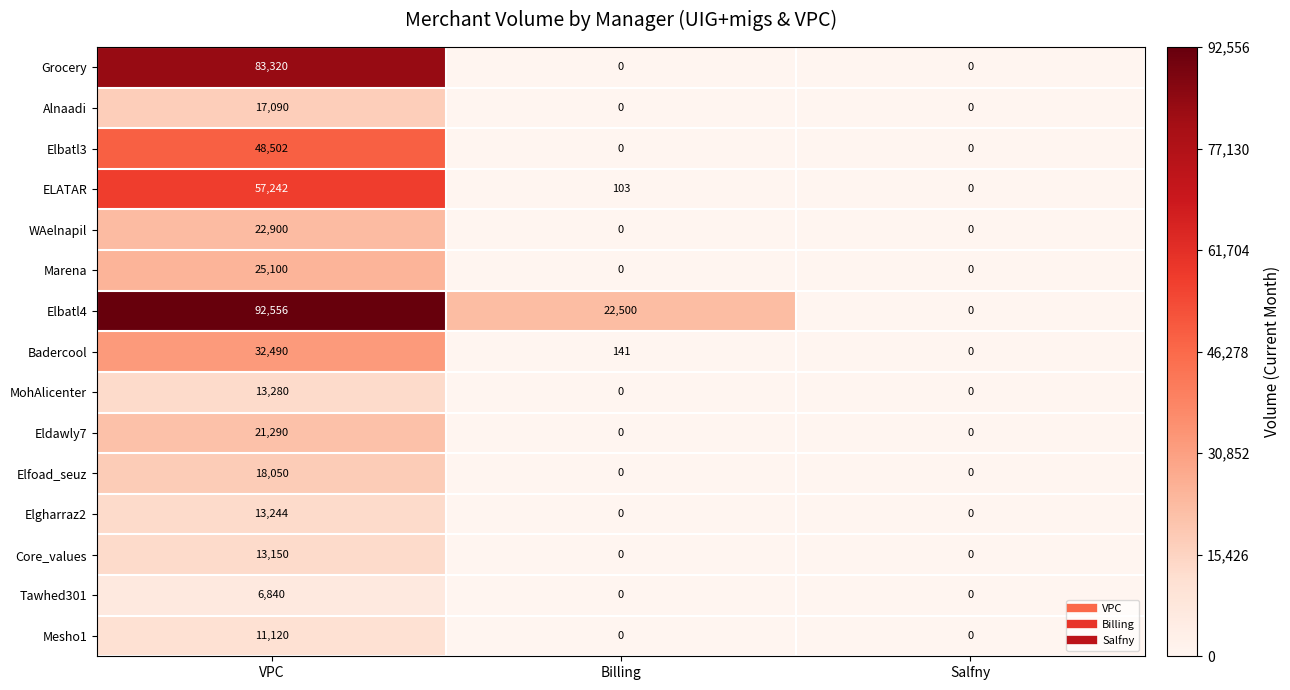

Which series has the widest spread of values?

Elbatl4